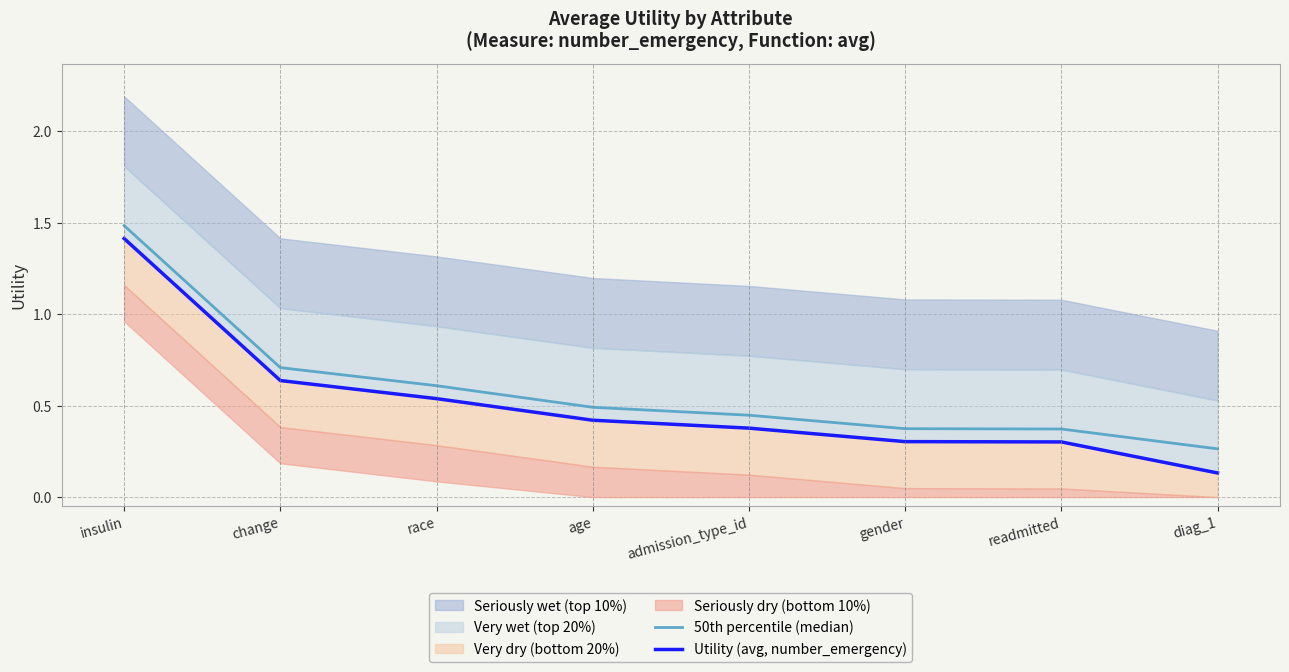

Between change and readmitted, which series saw the biggest shift?

Utility (avg, number_emergency)